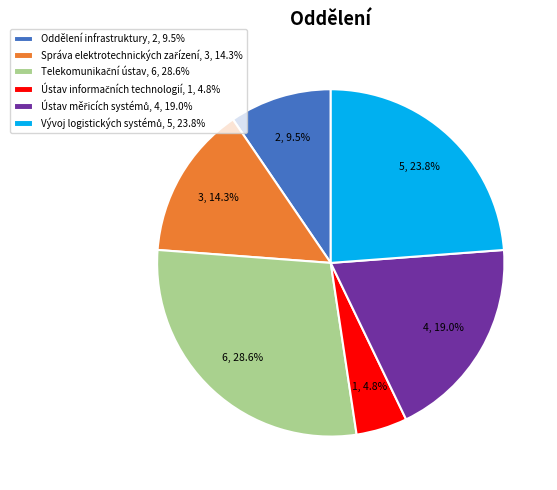

How many segments does this pie chart have?

6